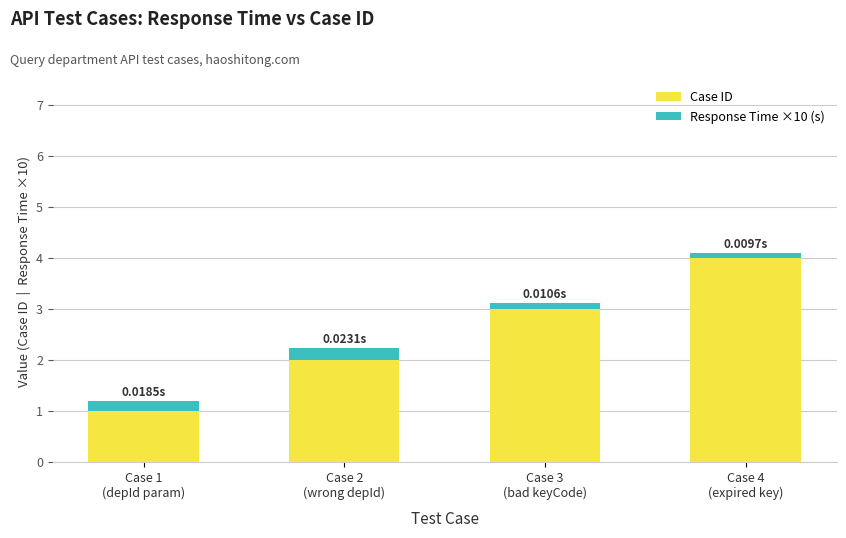

What is the sum of all Case ID values?

10.0